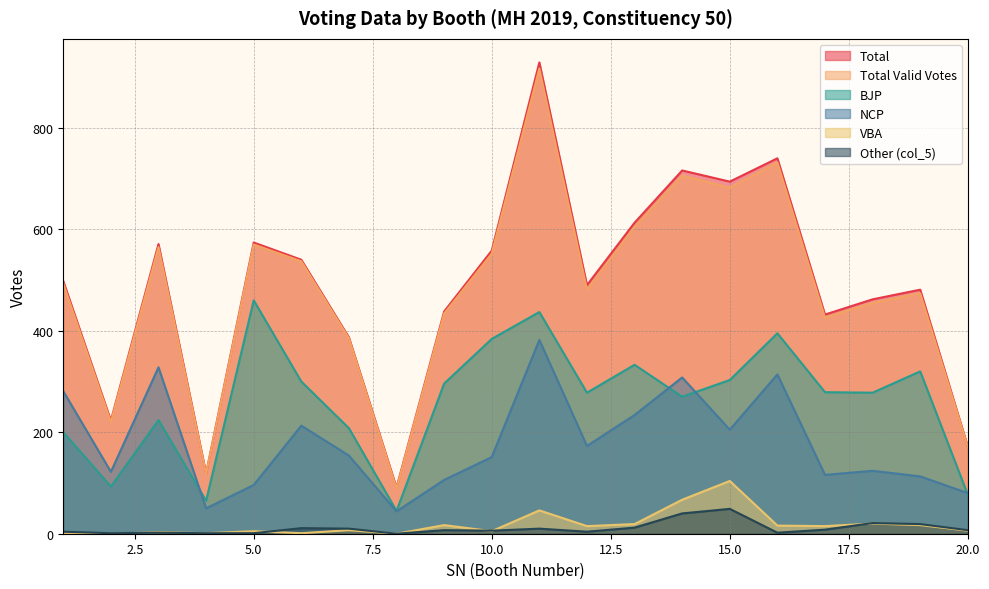

True or false: col_5 and Total intersect in this chart.

False